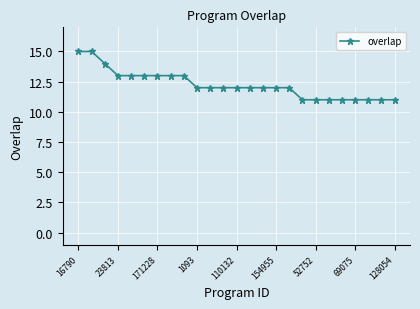

How many lines are shown in the chart?

1